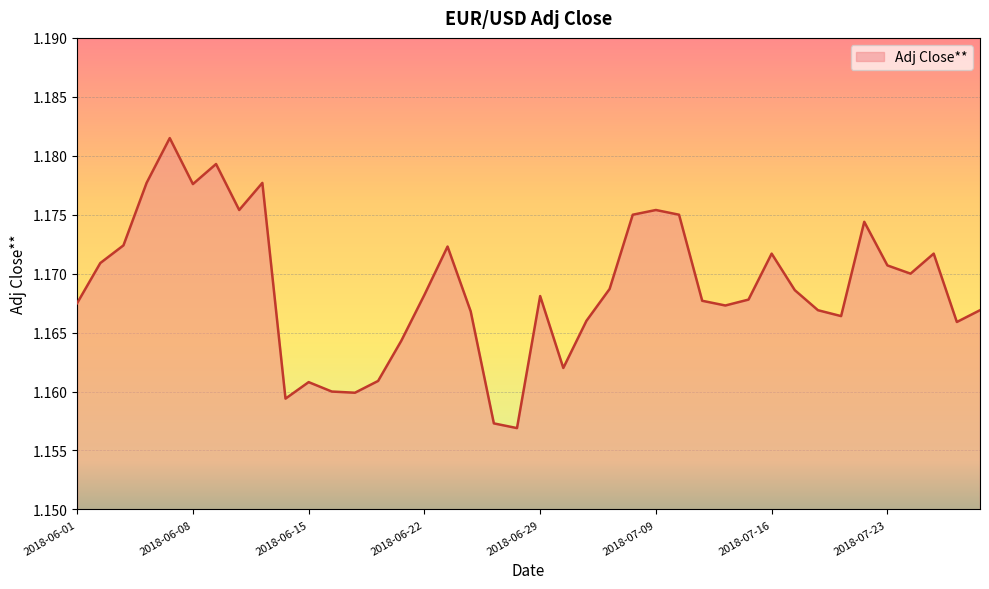

How many values are between 1 and 2?

40